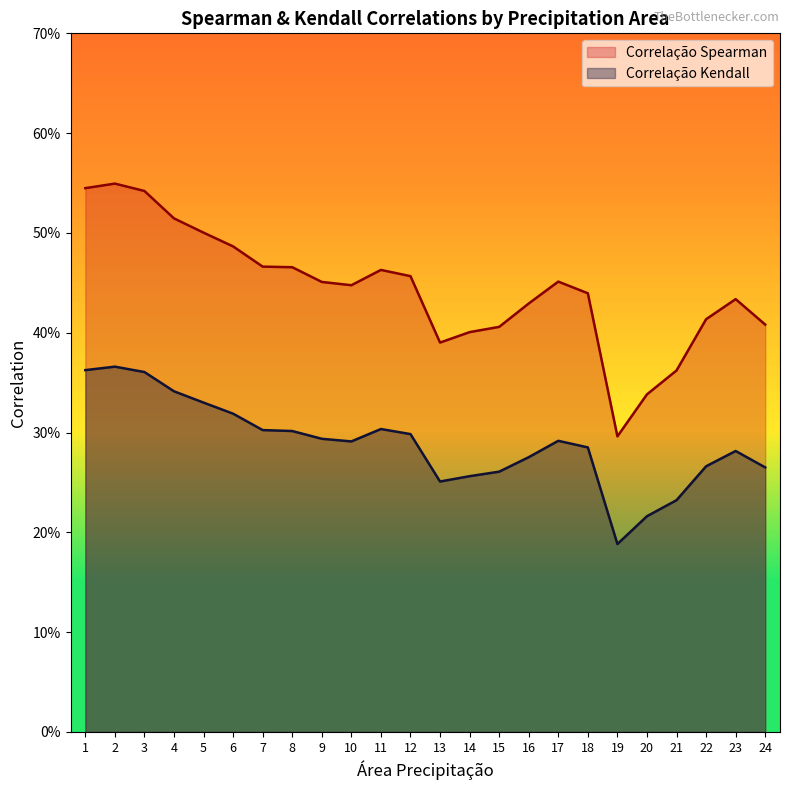

What is the sum of the Correlação Kendall values at 3 and 15?

0.6